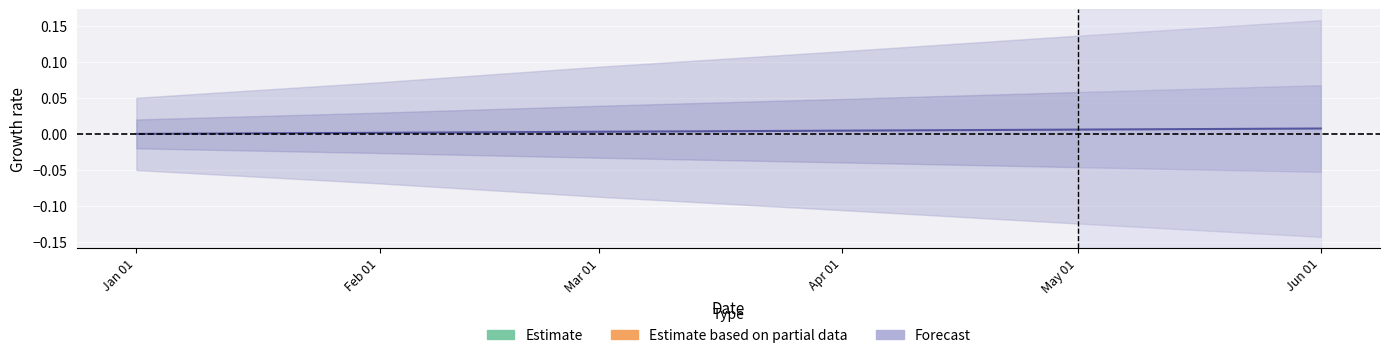

True or false: the data shows 0.0 at May 01.

False